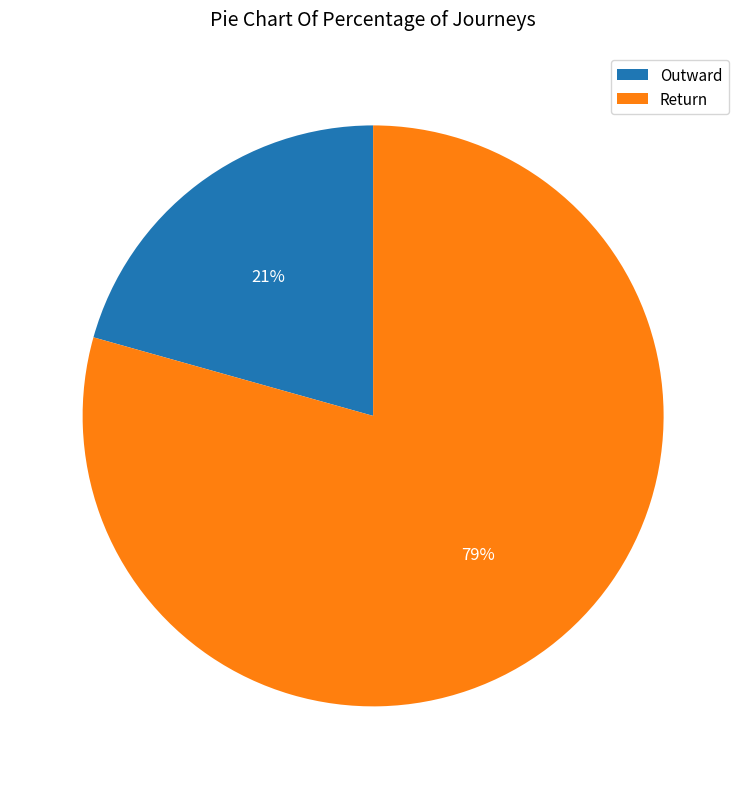

True or false: Outward accounts for 32% of the total.

False